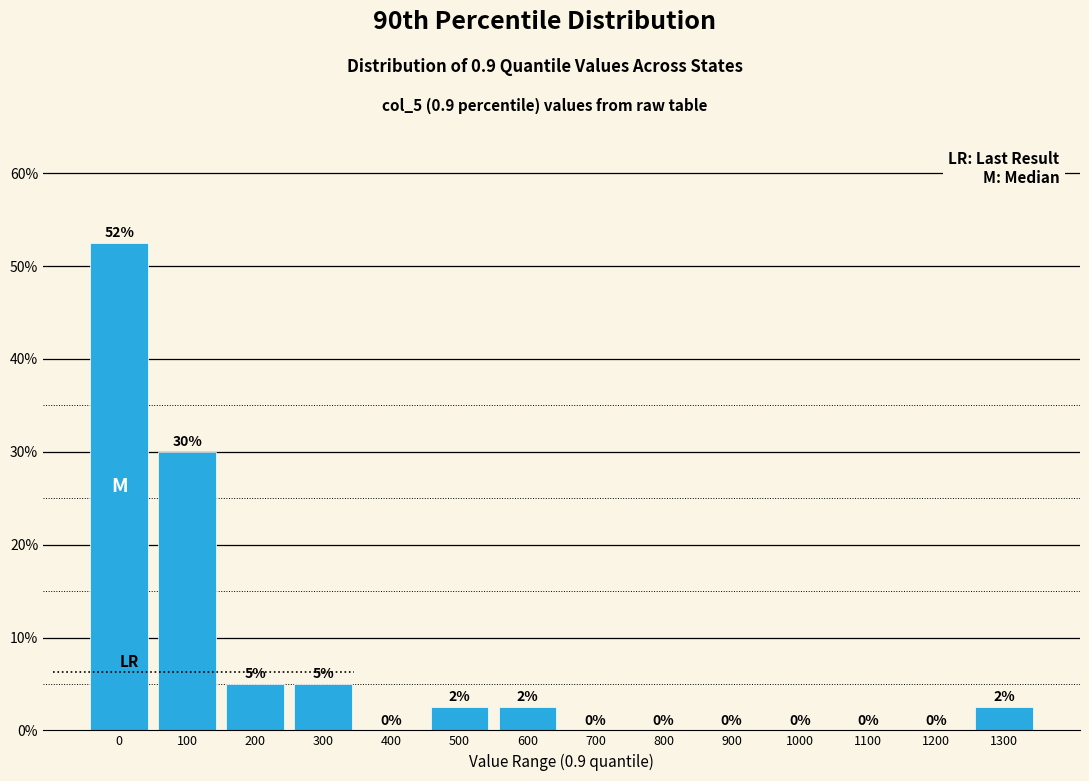

The value at 100 is 40.9. True or false?

False